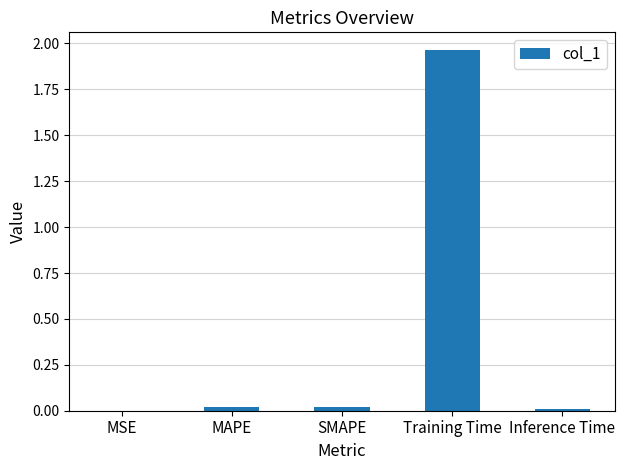

Which has a higher value, Training Time or SMAPE?

Training Time